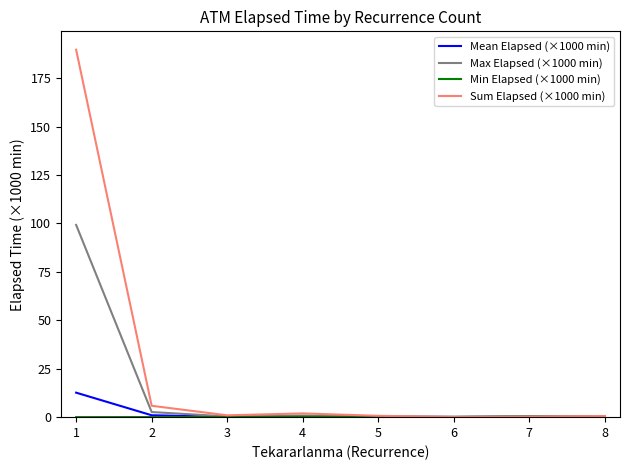

What is the sum of all Mean Elapsed (×1000 min) values?

15.2